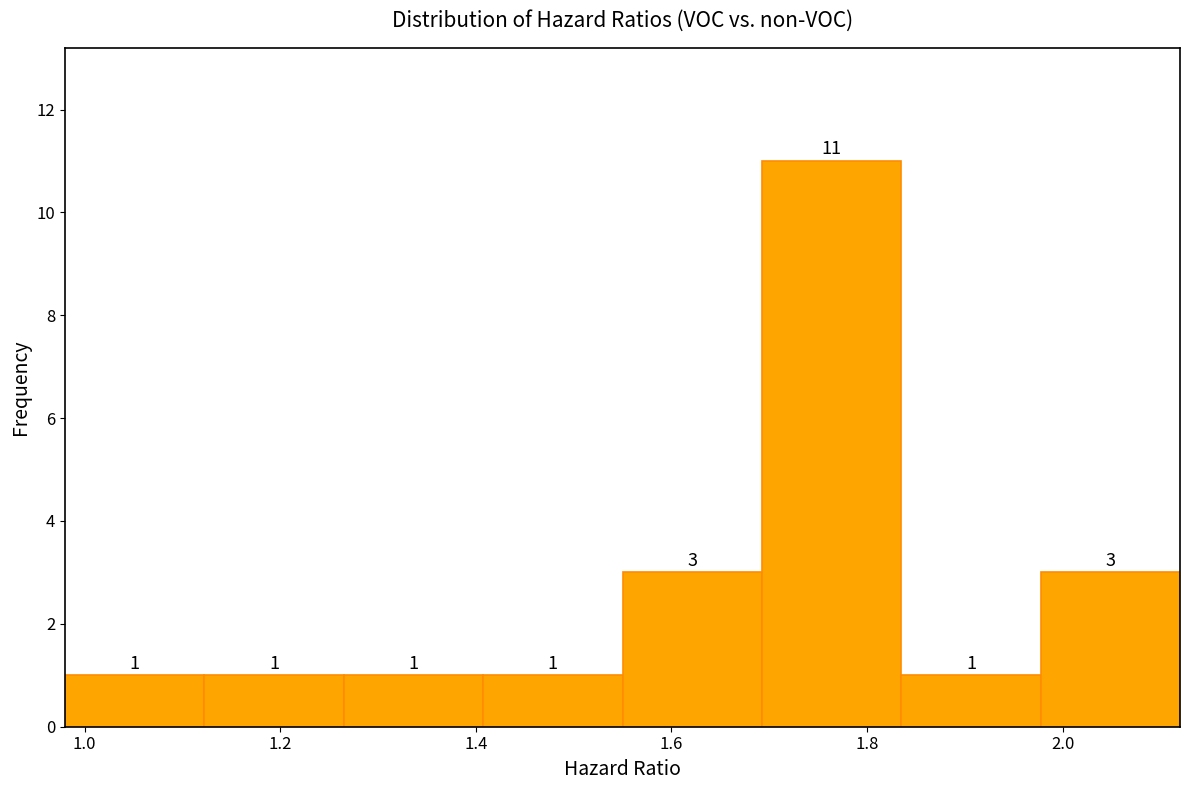

Reading left to right, transcribe this chart: for each bar, give the range it covers on the x-axis and its height. The bar edges are not printed on the chart, so give them approximately, as read against the axis.

0.98 to 1.12: 1
1.12 to 1.26: 1
1.26 to 1.40: 1
1.40 to 1.56: 1
1.56 to 1.70: 3
1.70 to 1.84: 11
1.84 to 1.98: 1
1.98 to 2.12: 3